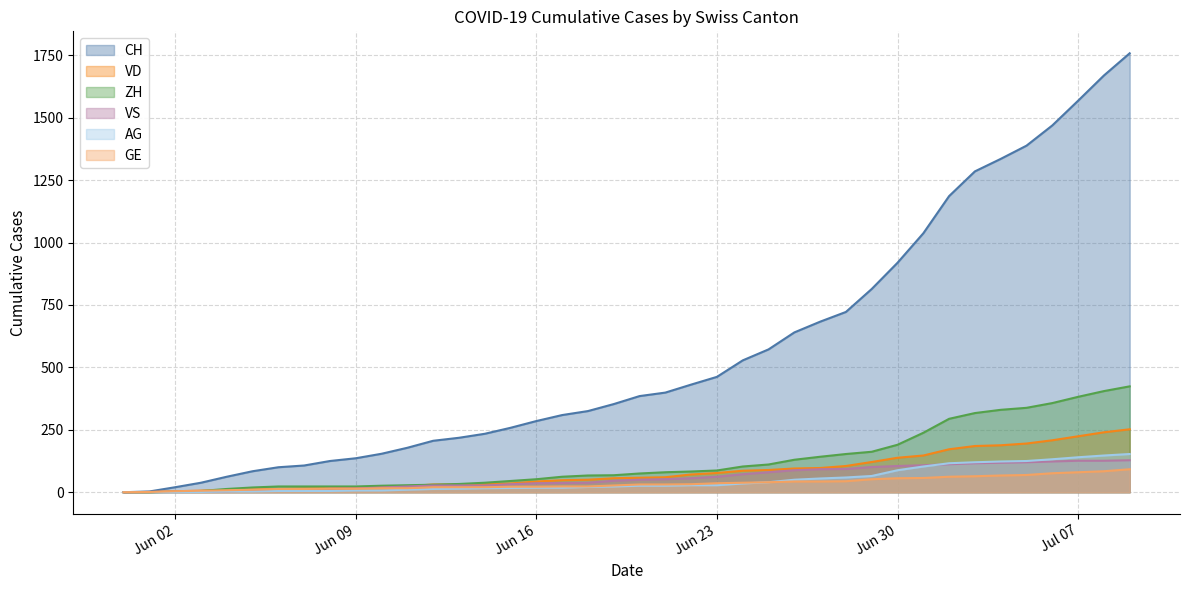

Which category has the lowest value in the GE series?

2020-05-31